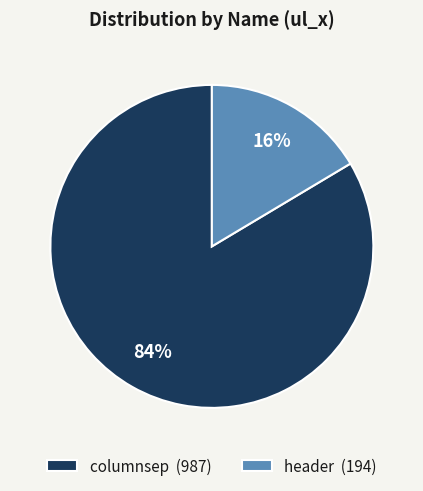

Is the sum of header (194) and columnsep (987) greater than half?

Yes